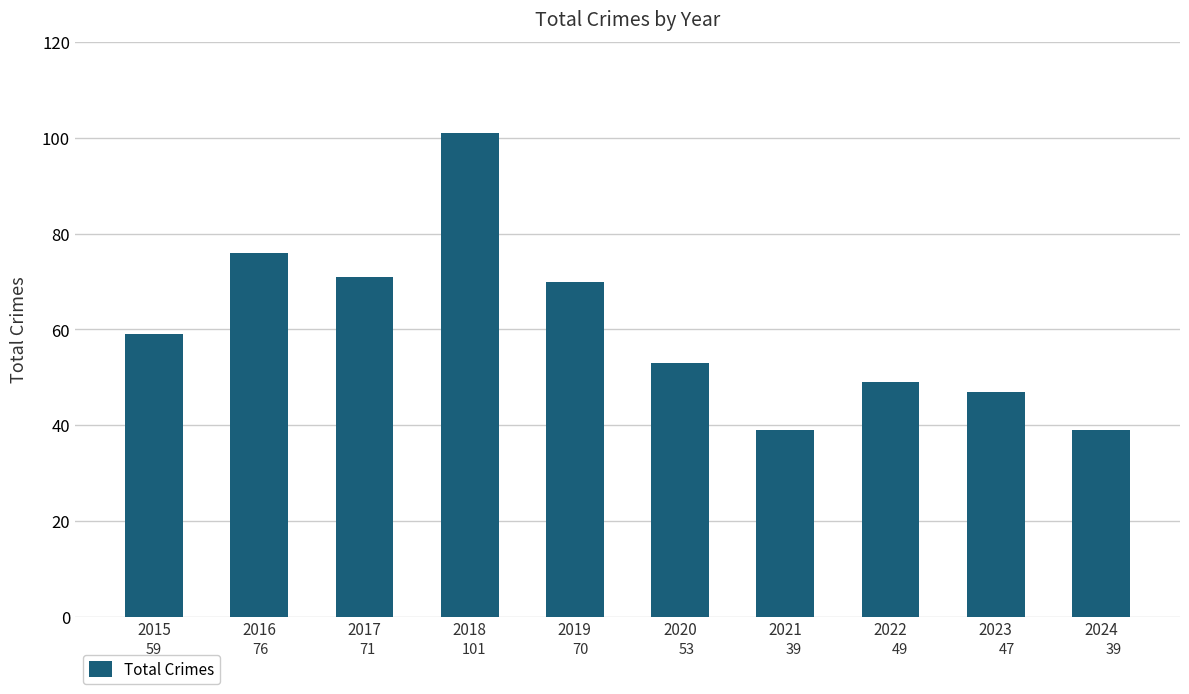

What is the sum of the values at 2016 and 2019?

146